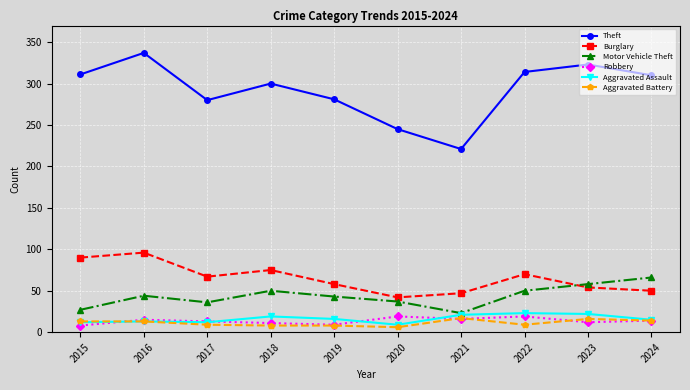

The value of Burglary at 2016 is 96. True or false?

True